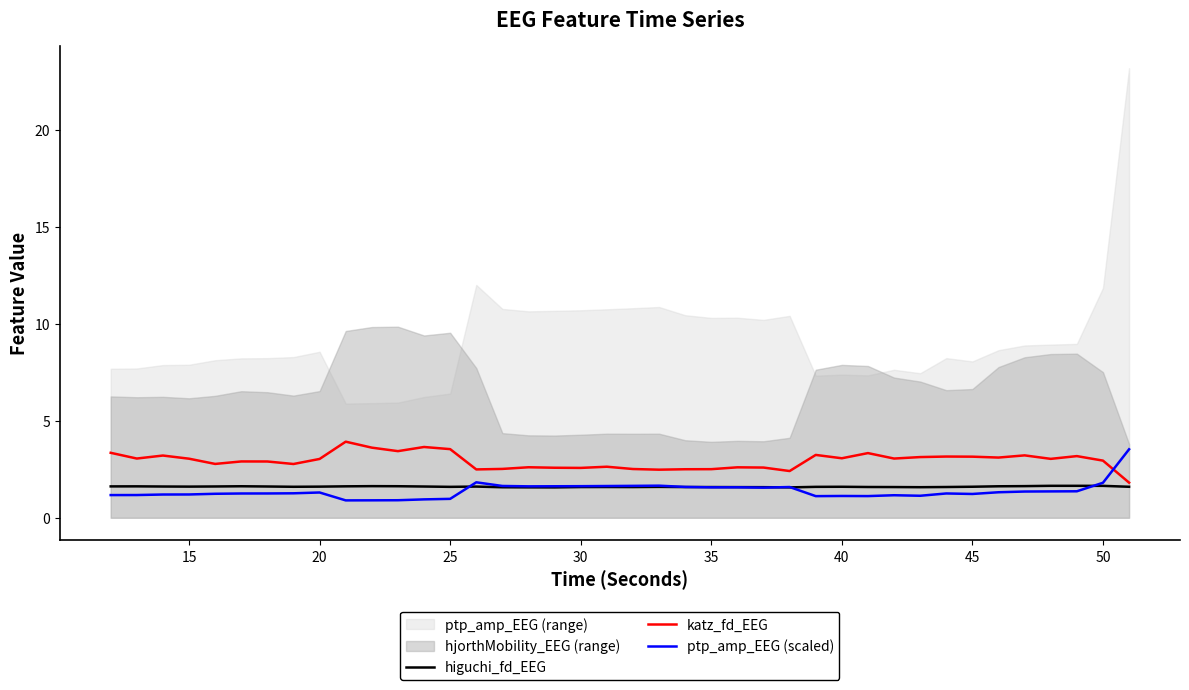

Which series ends up on top after the final intersection of ptp_amp_EEG (scaled) and katz_fd_EEG?

ptp_amp_EEG (scaled)